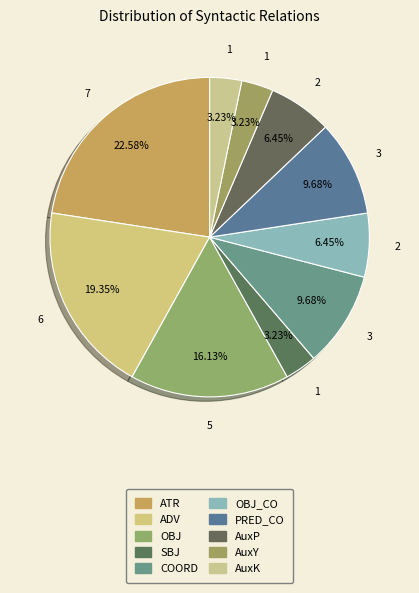

To the nearest percent, what portion does PRED_CO represent?

10%